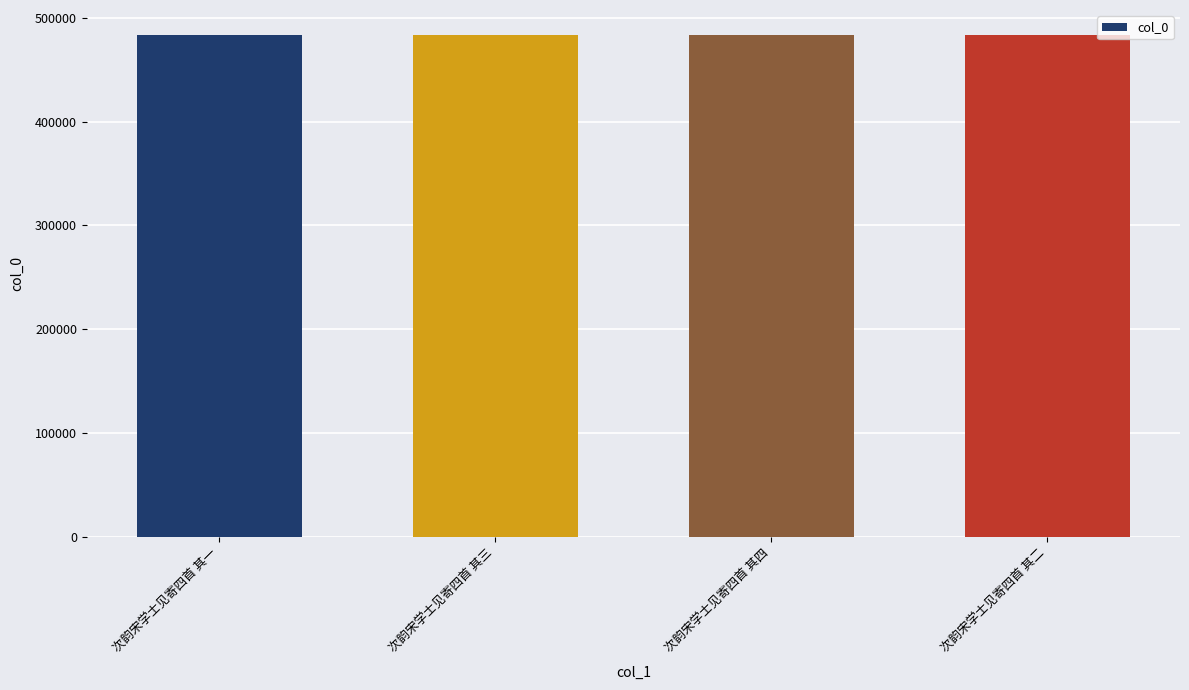

Are the bars horizontal?

No